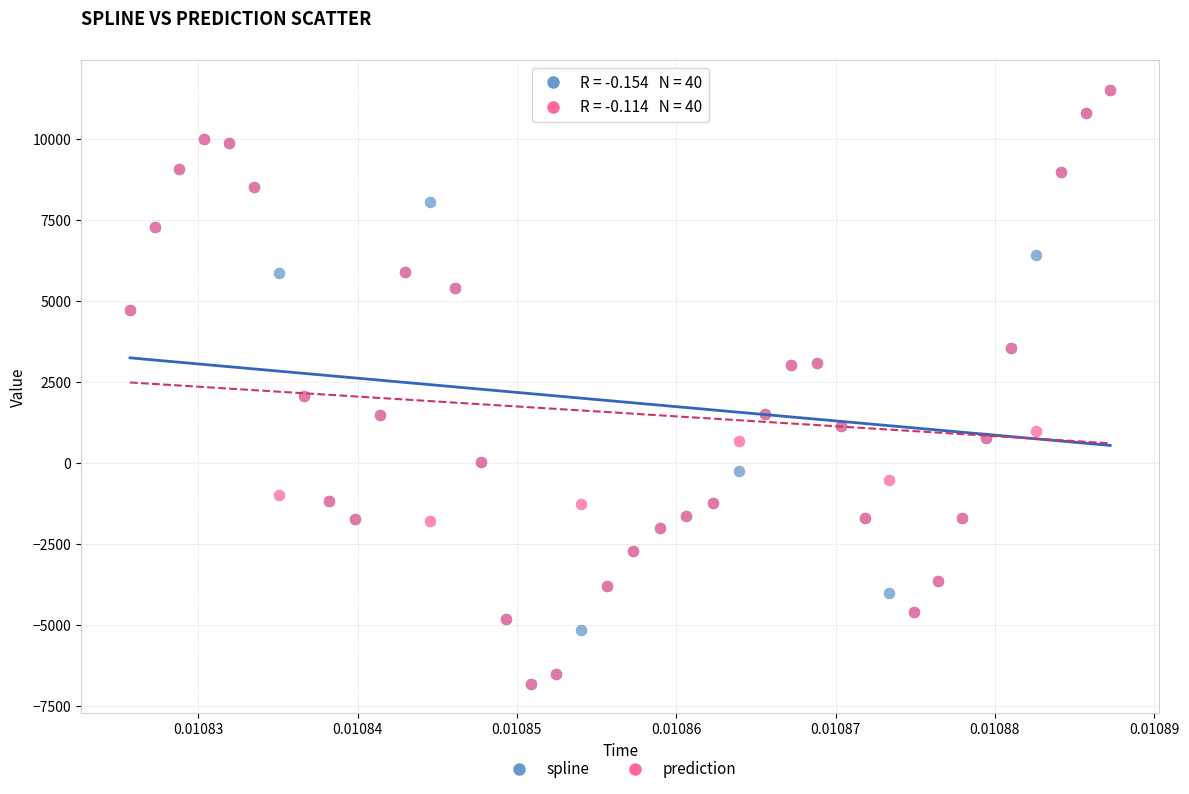

What are all the series names shown in the legend?

spline, prediction